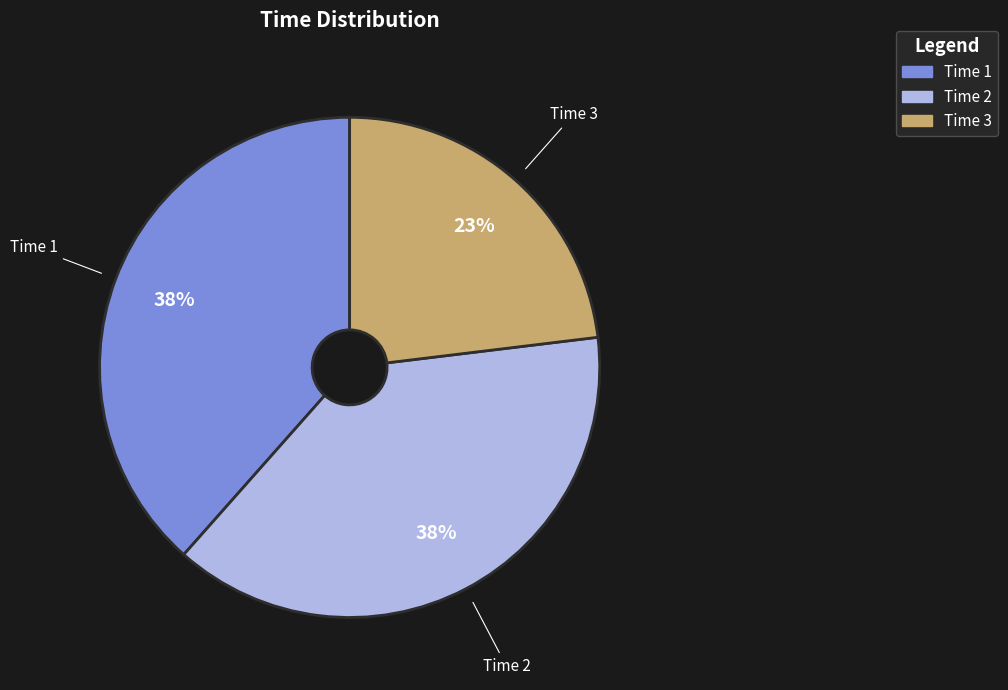

Is there any slice that represents more than half of the pie?

No